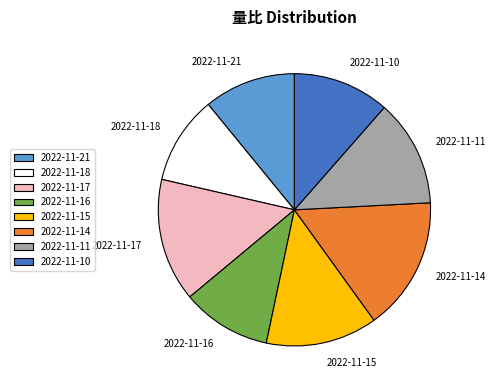

Which slice is the largest?

2022-11-14